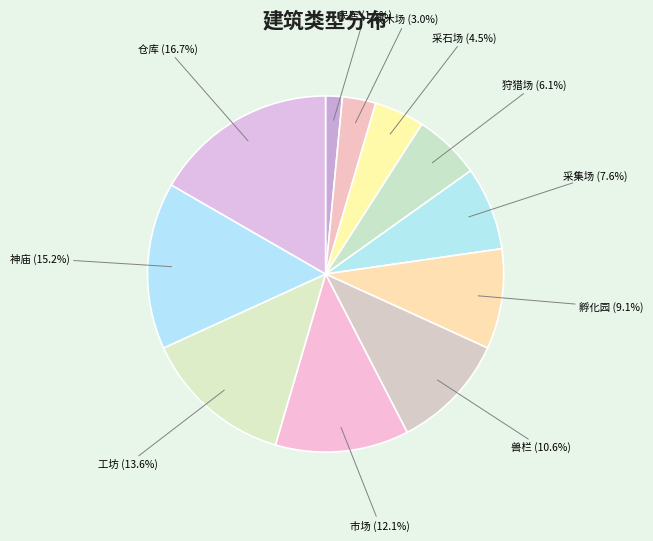

To the nearest percent, what percentage of the pie is 伐木场?

3%